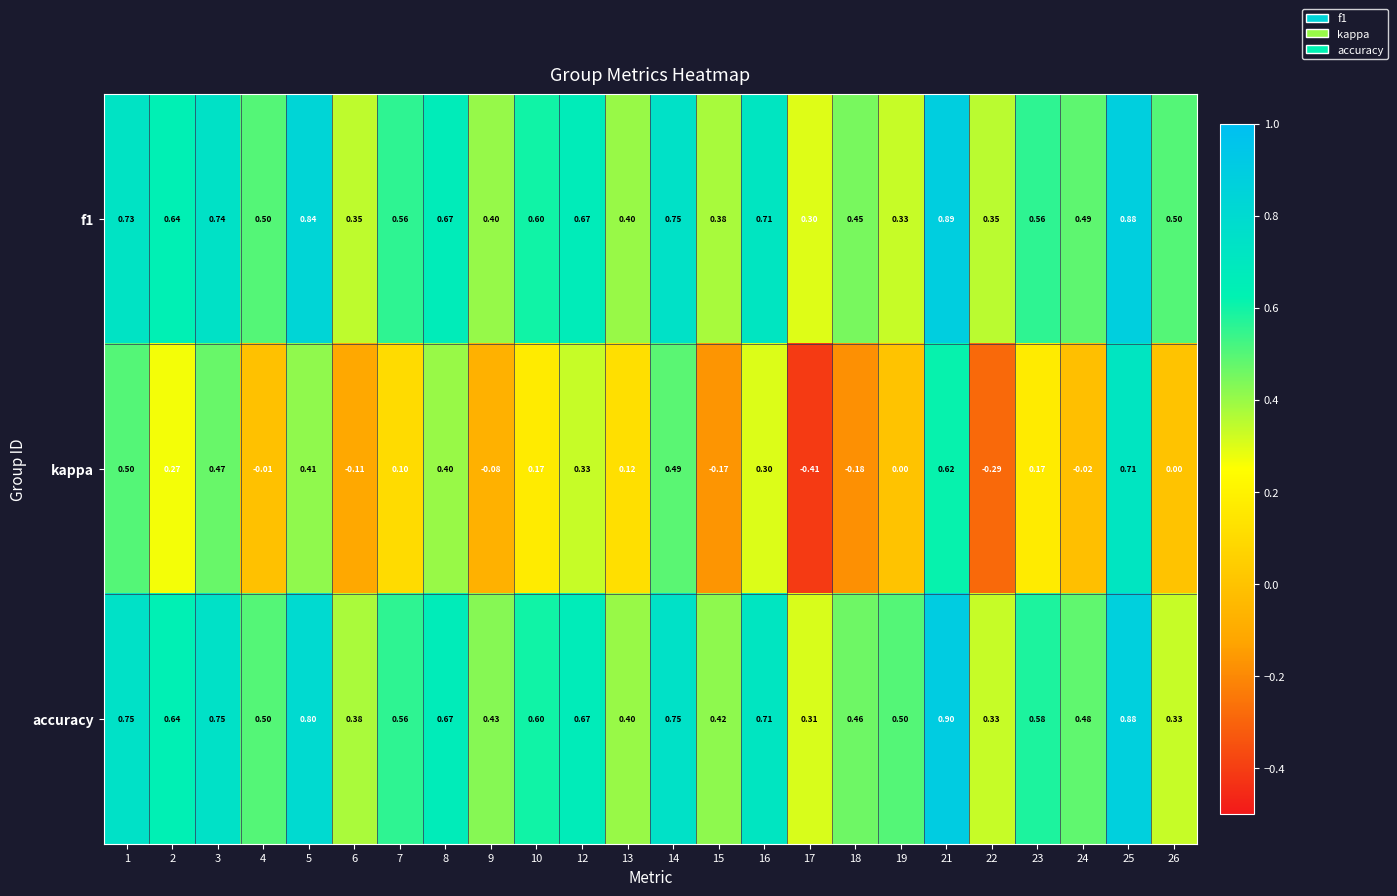

Which series has the largest range (max minus min)?

kappa